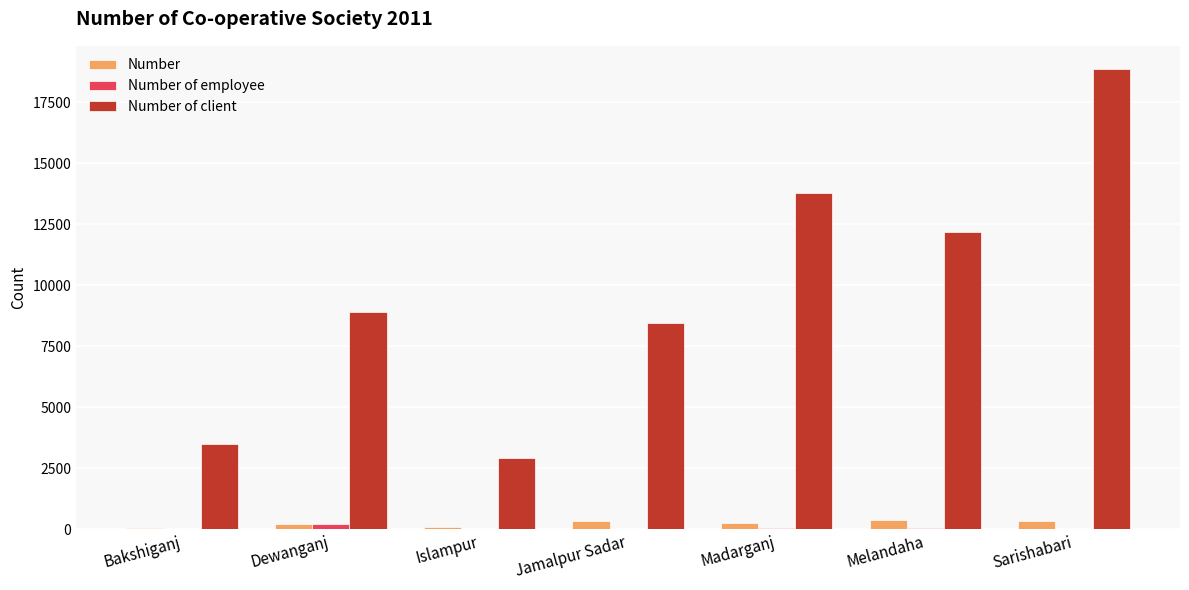

The value of Number of client at Sarishabari is 18878. True or false?

True